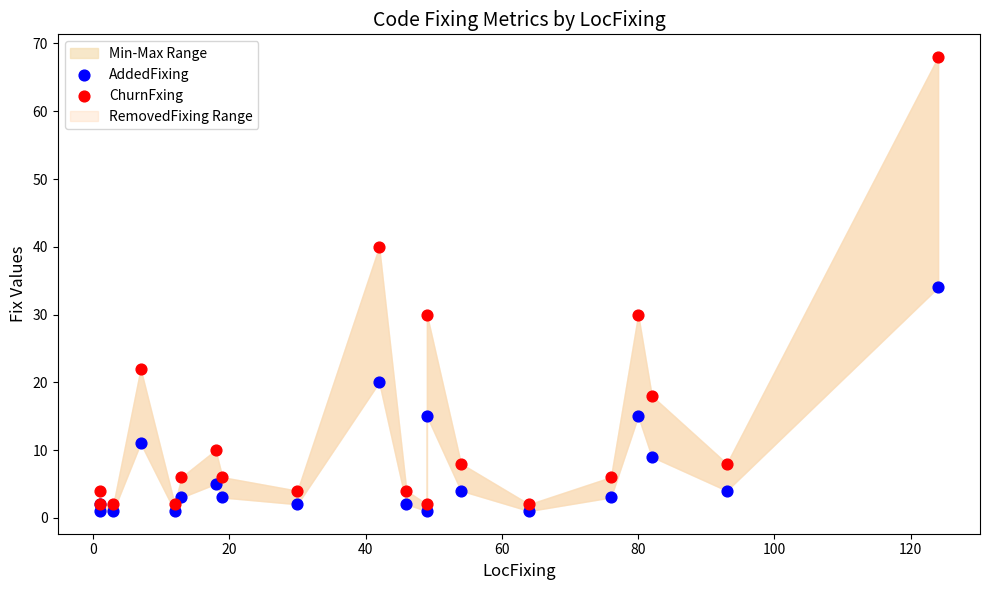

In the AddedFixing series, what Y value is closest to 17?

15